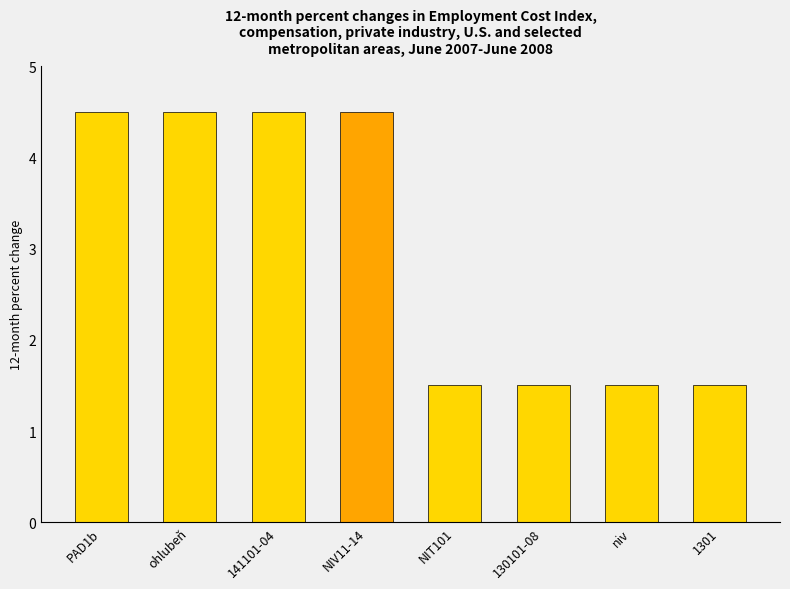

Which has a higher value, ohlubeň or NIT101?

ohlubeň